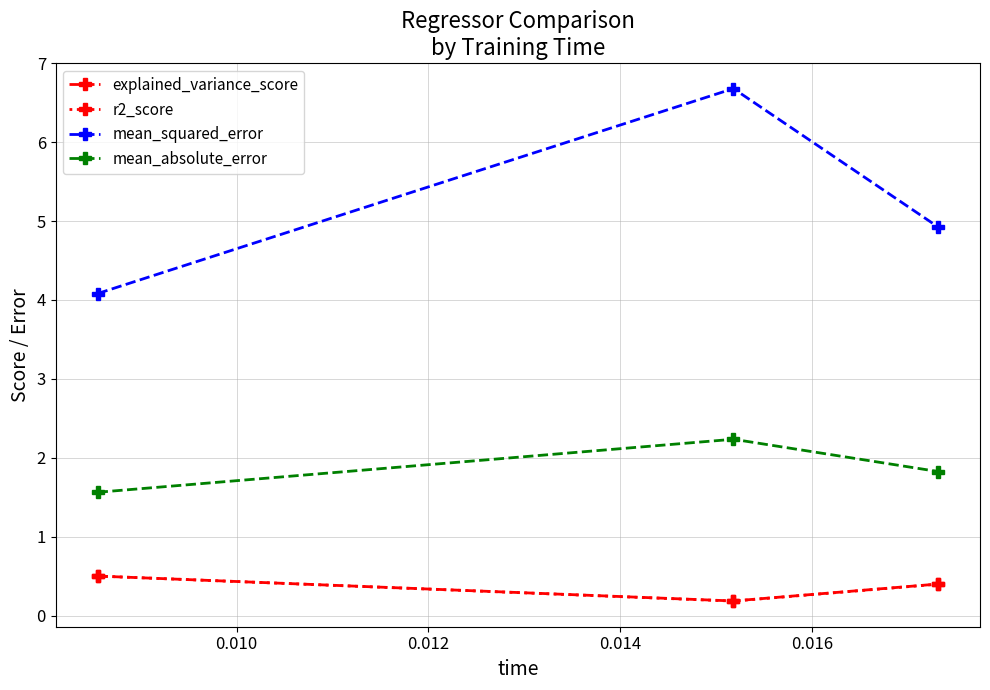

What is the value of the mean_absolute_error point at the 1st from the left?

1.6